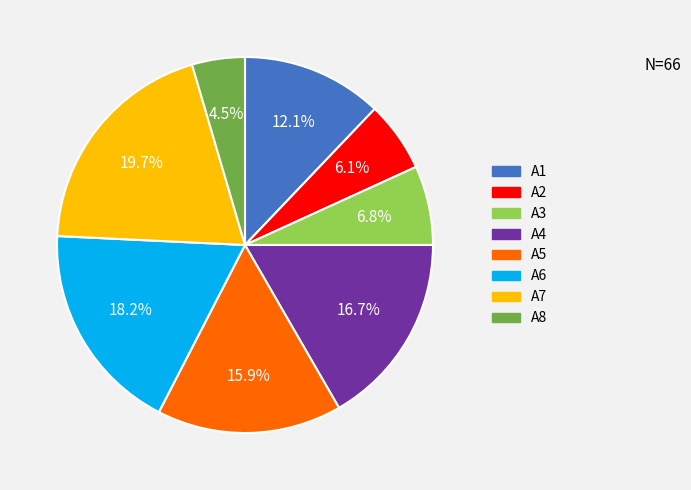

To the nearest percent, what is the average slice percentage?

12%